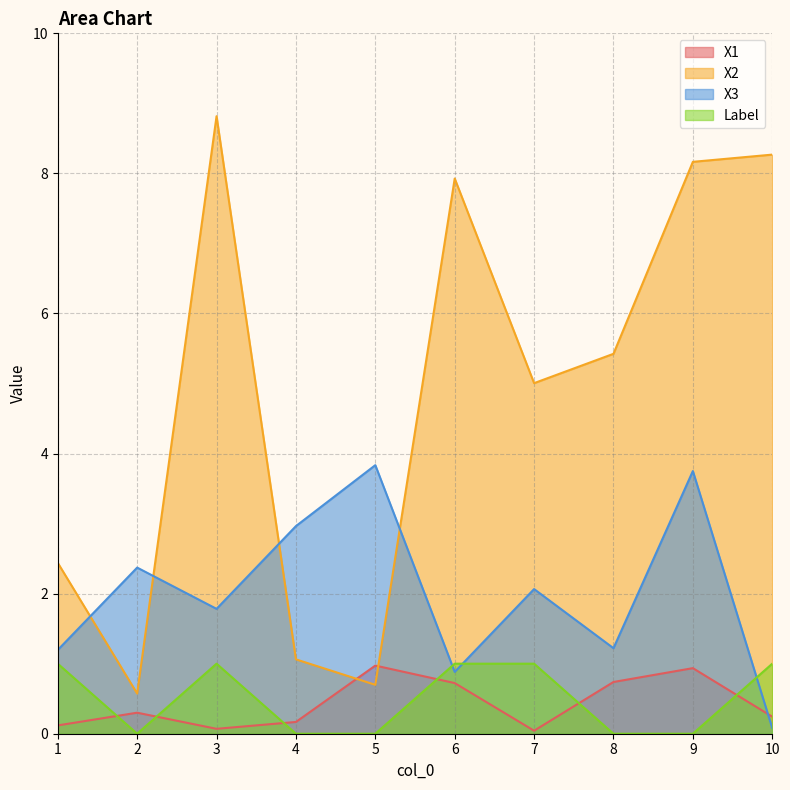

What is the lowest value of the X3 series?

0.1